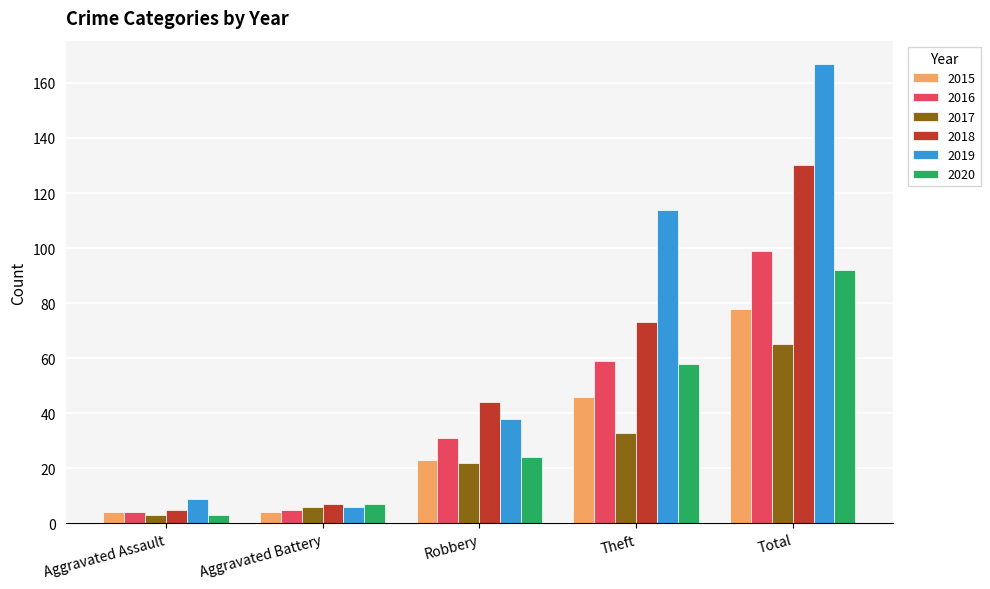

What are all the series names shown in the legend?

2015, 2016, 2017, 2018, 2019, 2020